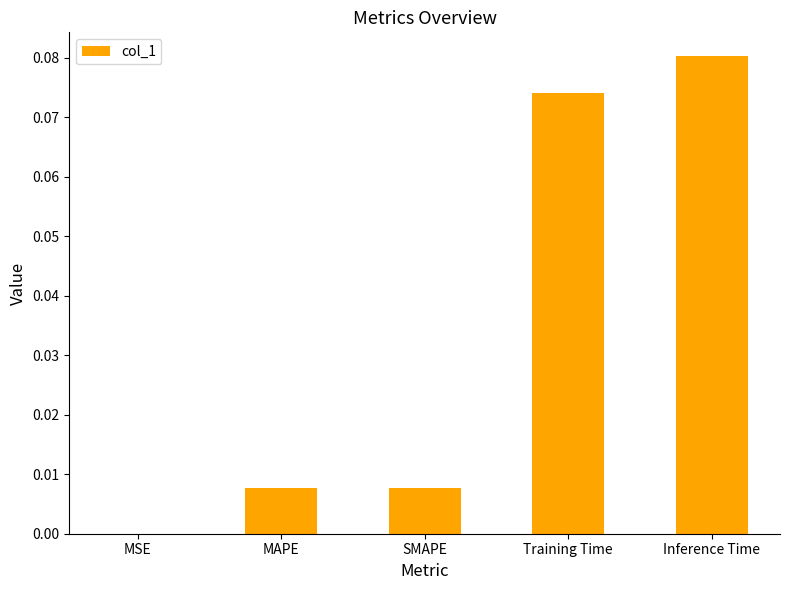

The value at Inference Time is 0.0. True or false?

False